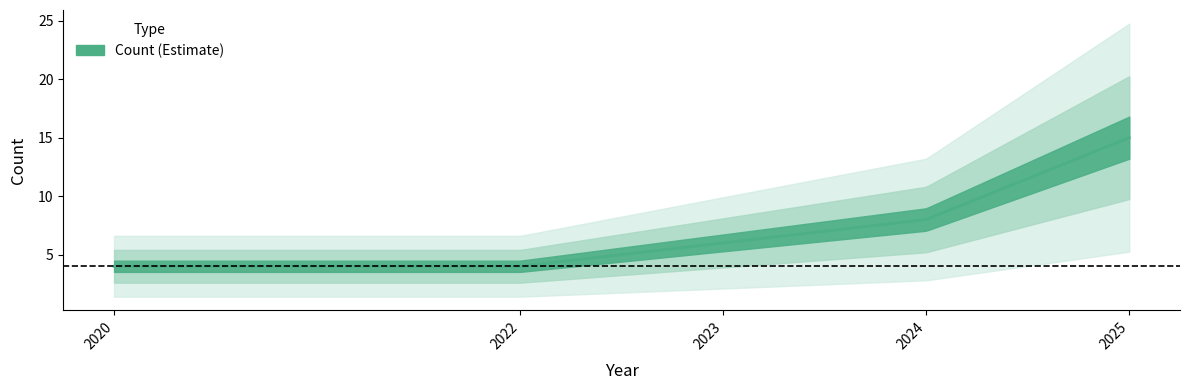

Is this an area chart (filled region under the line)?

No